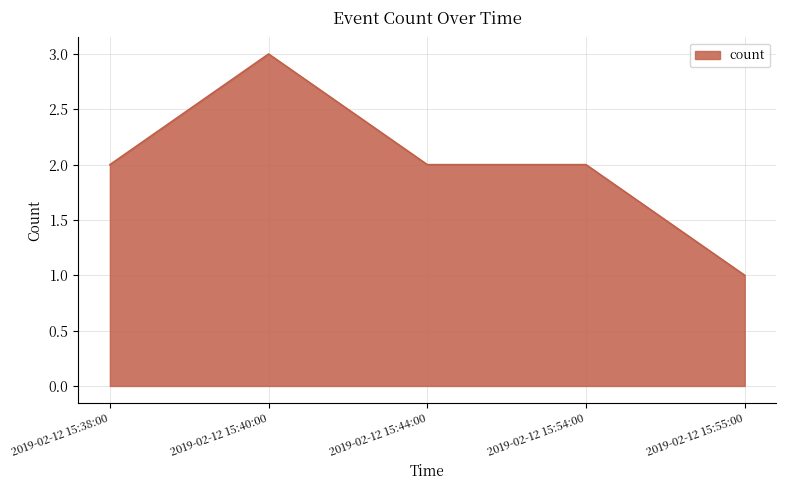

Reading right to left, extract all data points from this chart.

2019-02-12 15:55:00=1	2019-02-12 15:54:00=2	2019-02-12 15:44:00=2	2019-02-12 15:40:00=3	2019-02-12 15:38:00=2